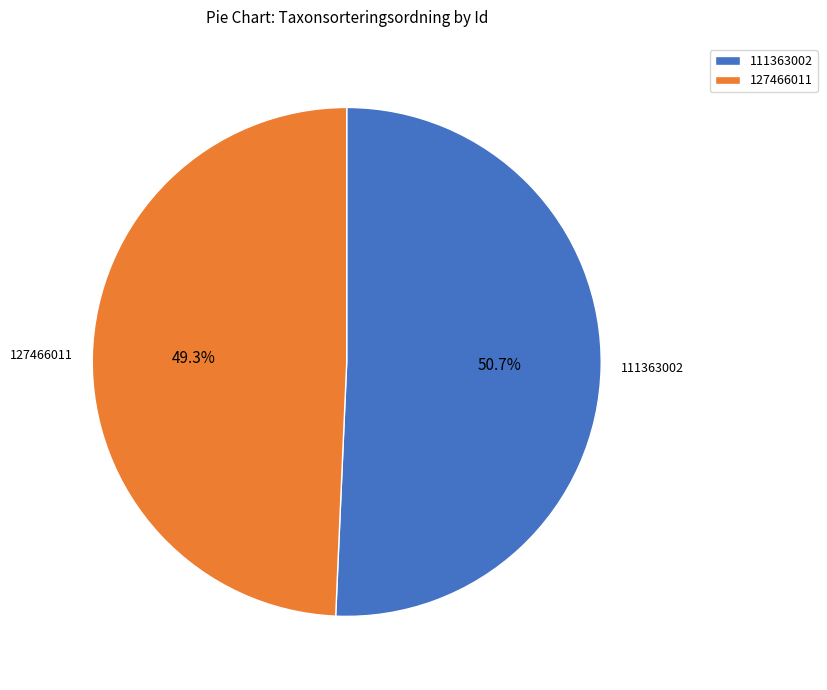

How many slices are in this pie chart?

2